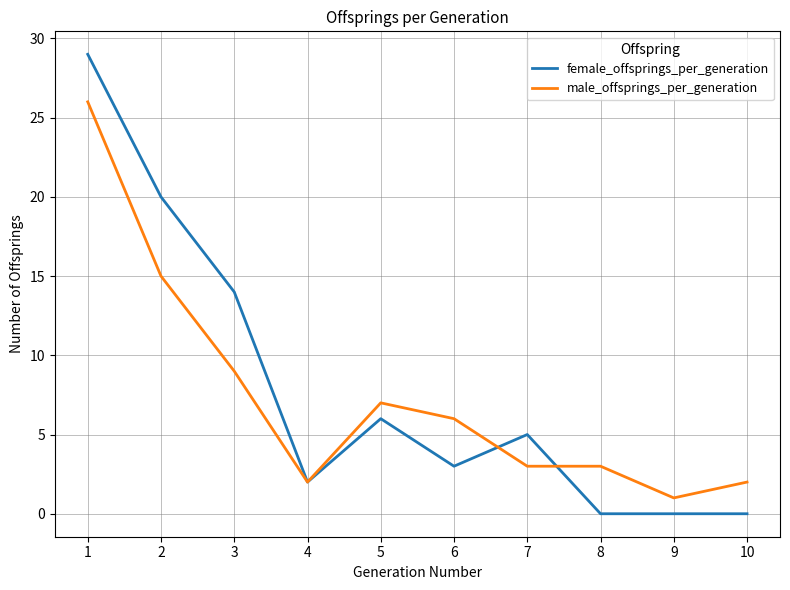

What are all the series names shown in the legend?

female_offsprings_per_generation, male_offsprings_per_generation